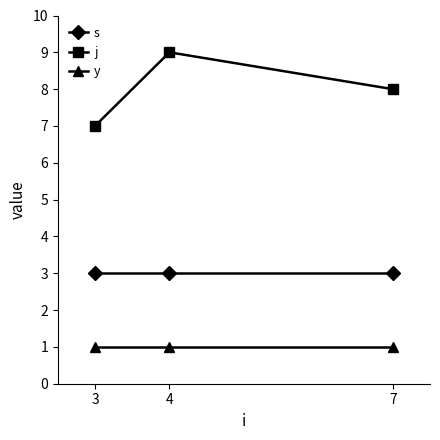

What is the total value across all series at 4?

13